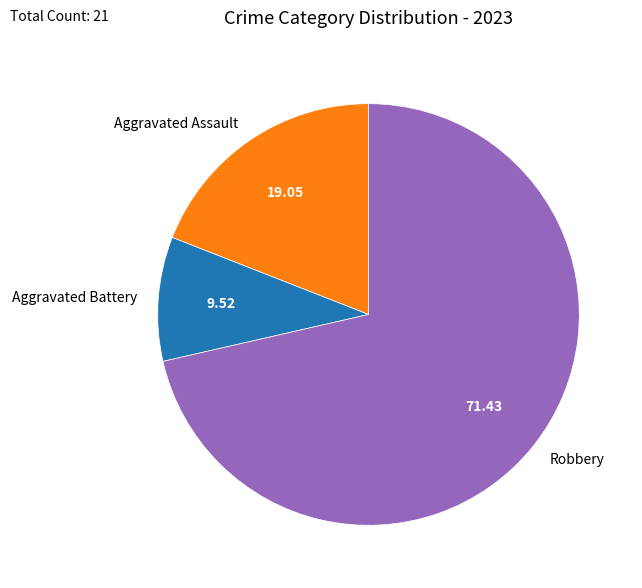

Rank the categories by value from highest to lowest.

Robbery, Aggravated Assault, Aggravated Battery